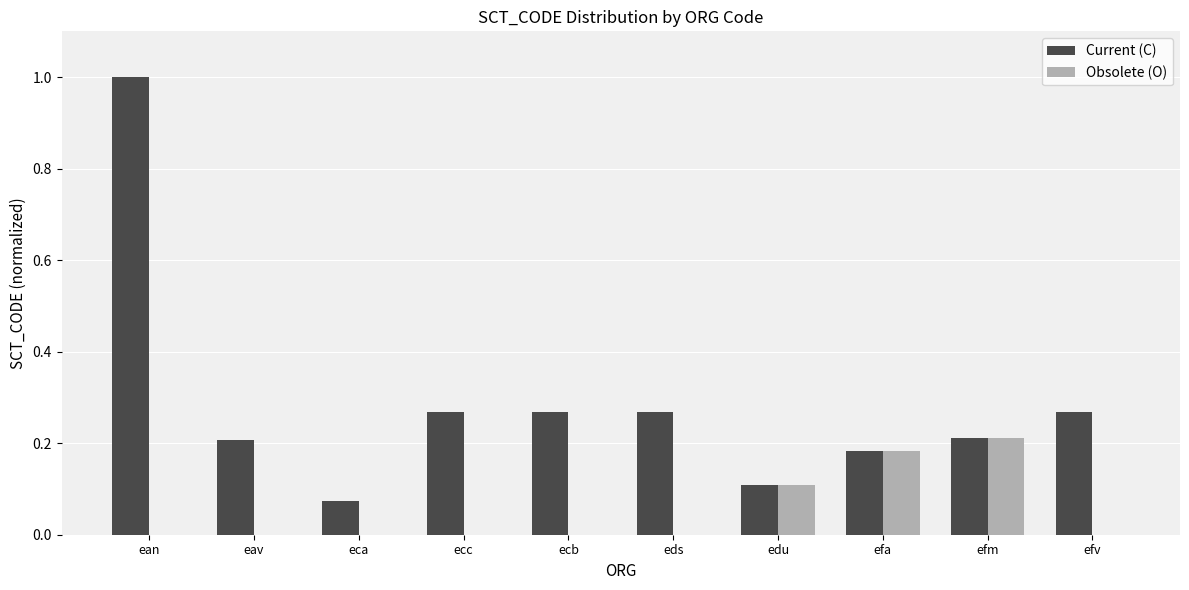

What is the sum of all Current (C) values?

2.9